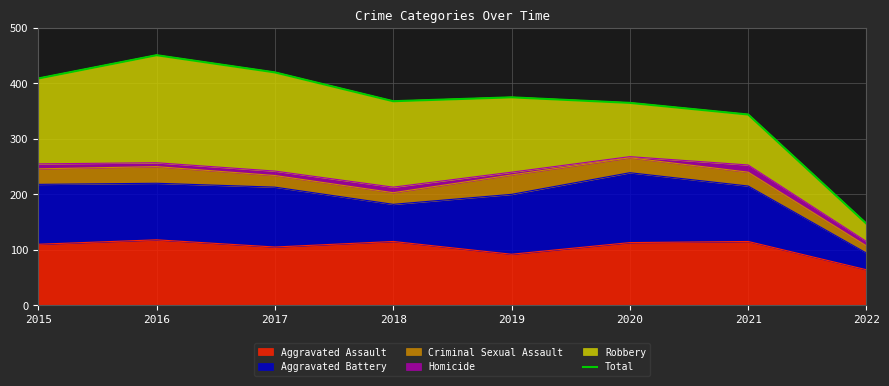

Reading left to right, transcribe all the data shown in this chart.

409	451	420	368	375	365	344	147